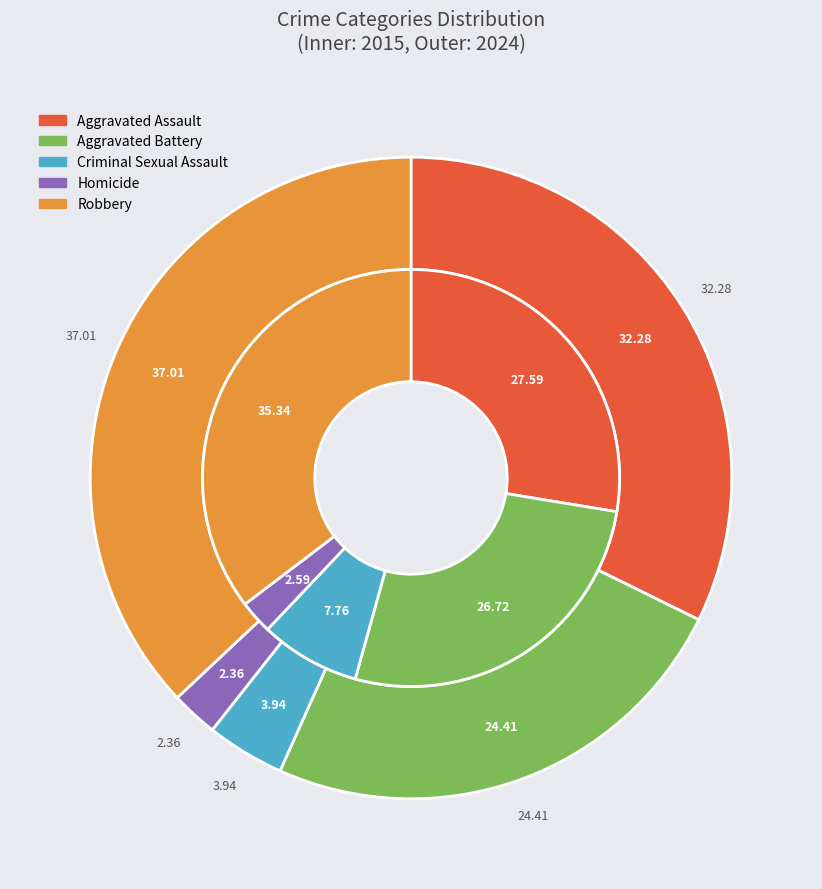

Is there a majority slice in this chart?

No